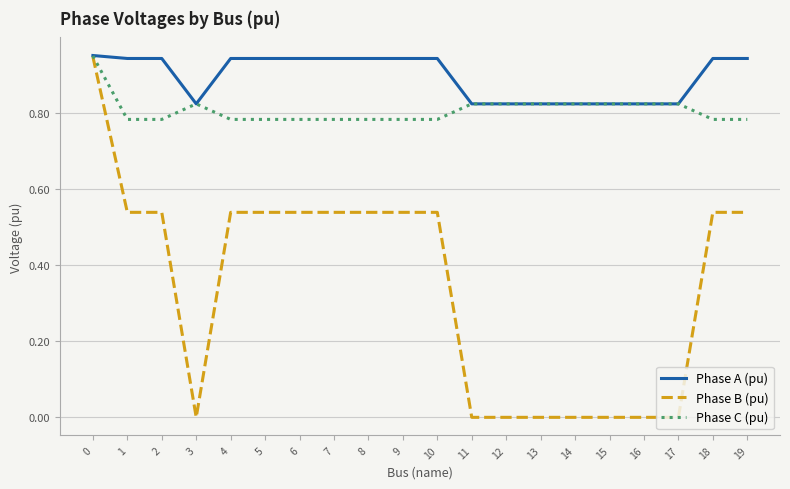

Which series has the largest range (max minus min)?

Phase B (pu)